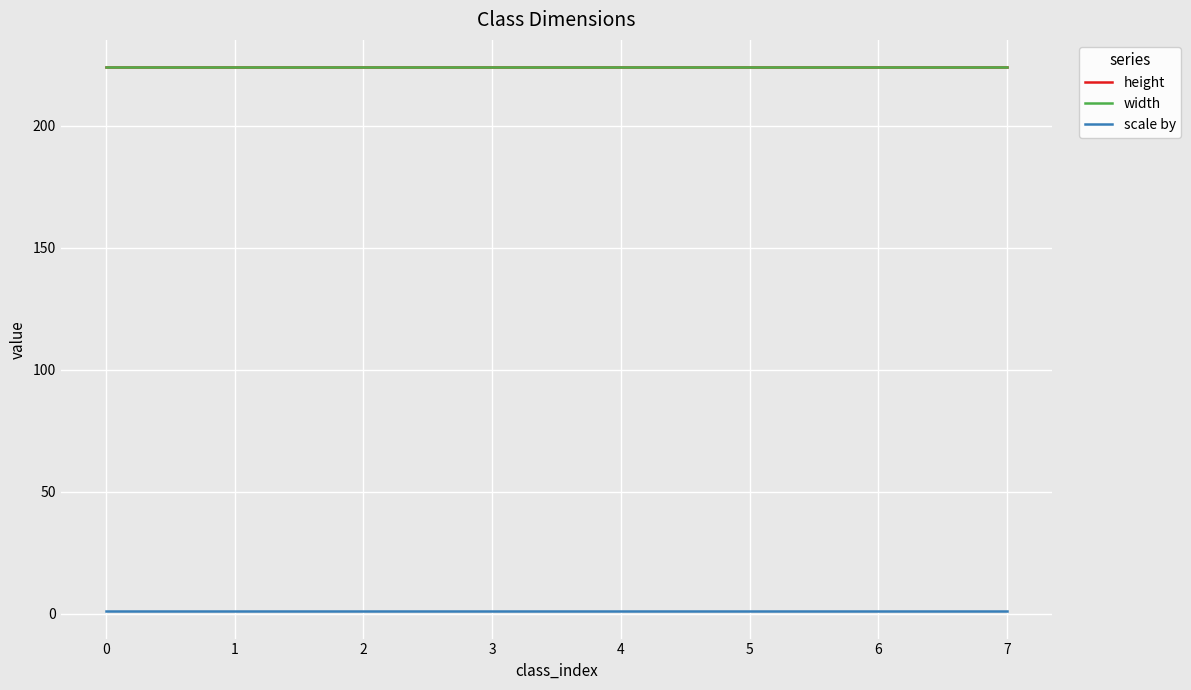

At how many categories does at least one series exceed 210?

8